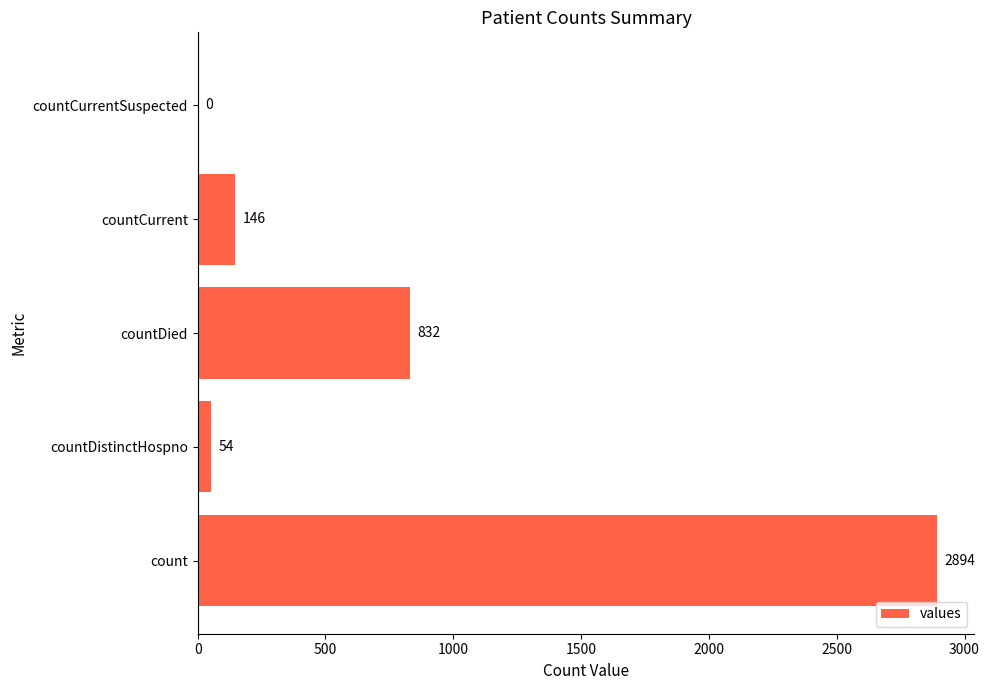

Reading bottom to top, transcribe all the data shown in this chart.

count=2894	countDistinctHospno=54	countDied=832	countCurrent=146	countCurrentSuspected=0